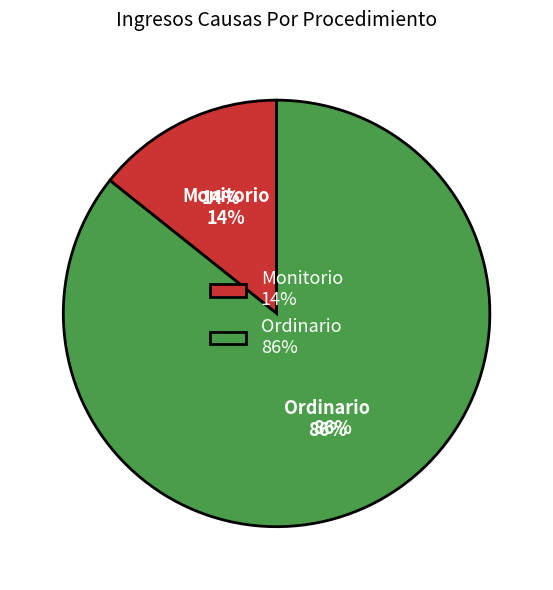

To the nearest percent, what portion does Monitorio represent?

14%